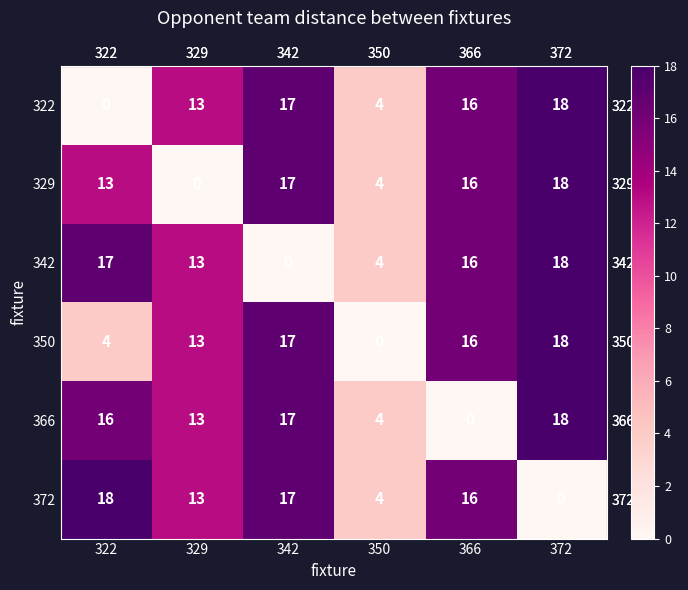

What is the difference between the maximum and minimum values in the 342 series?

18